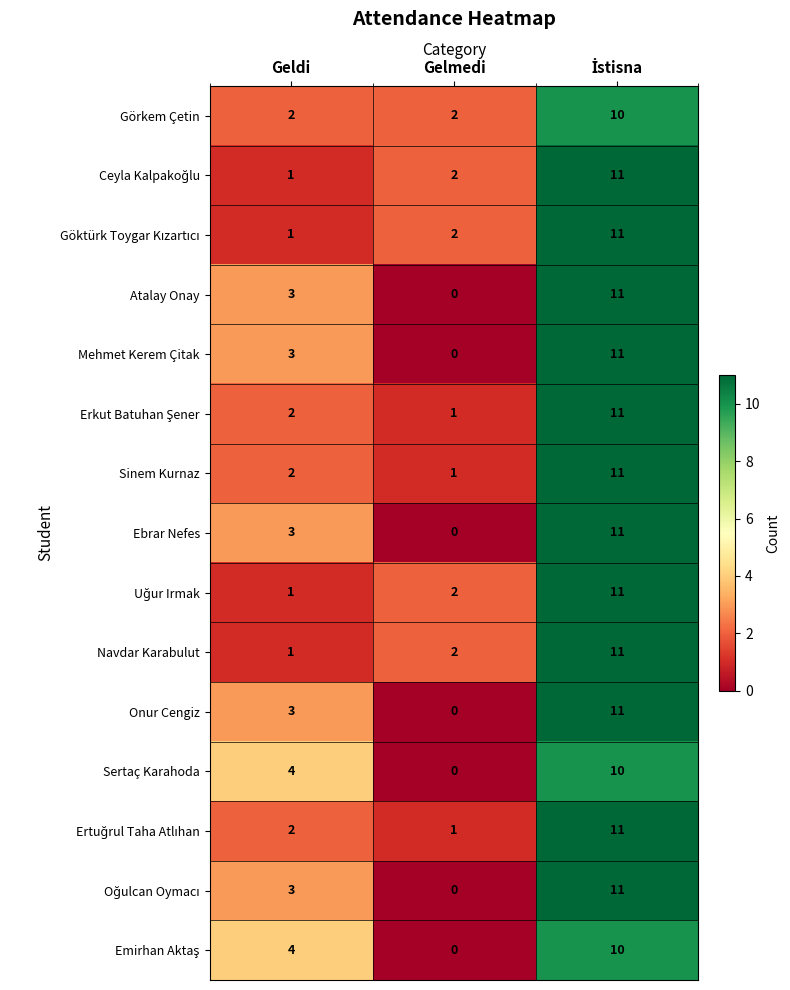

At which label does Sertaç Karahoda reach its minimum?

Gelmedi